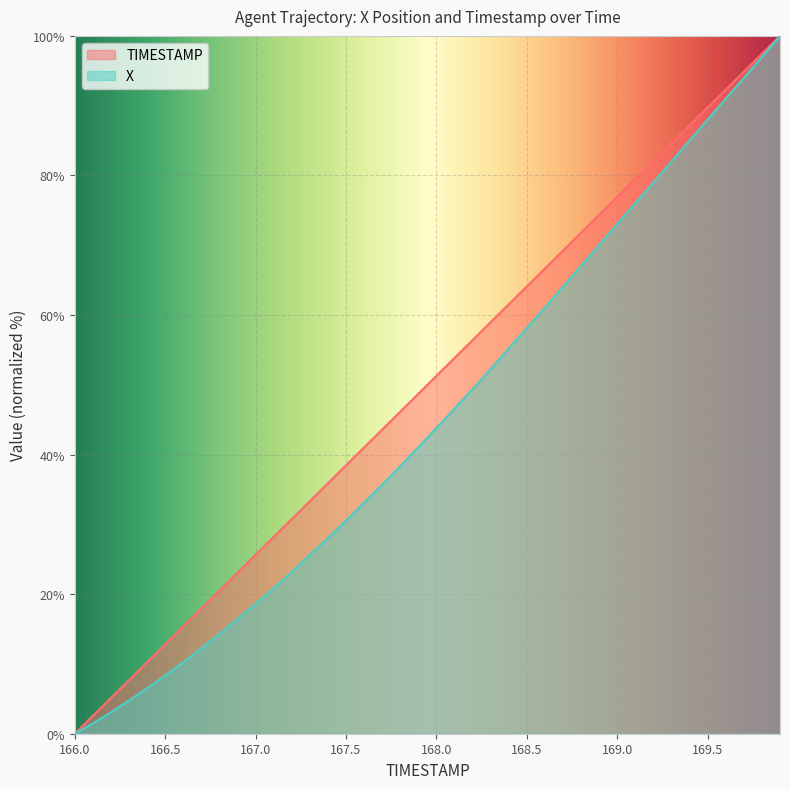

True or false: X has a value of 14.3 at 166.8.

True